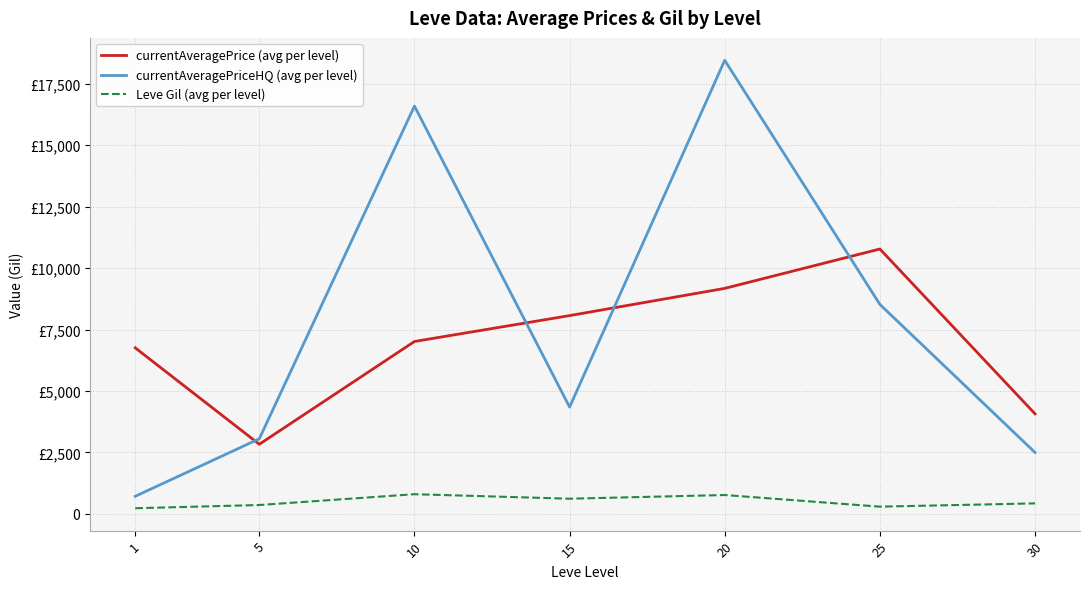

At which label does Leve Gil (avg per level) first exceed 430?

10